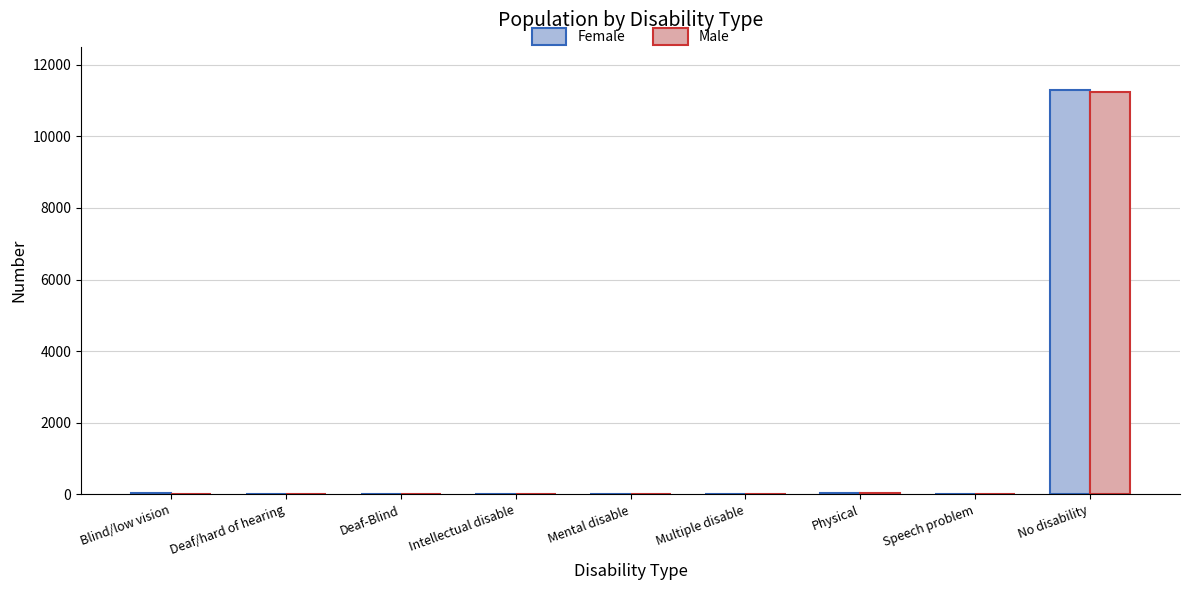

At which category is the sum across all series the highest?

No disability